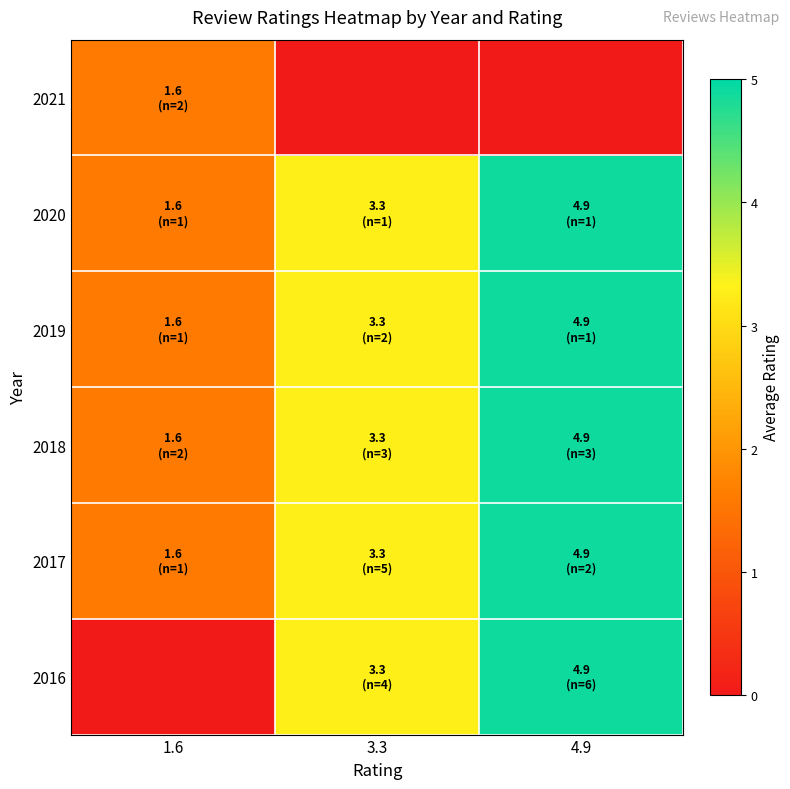

Reading right to left, list all the values displayed in this chart.

2016: 4.9=4.9	3.3=3.3	1.6=0.0
2017: 4.9=4.9	3.3=3.3	1.6=1.6
2018: 4.9=4.9	3.3=3.3	1.6=1.6
2019: 4.9=4.9	3.3=3.3	1.6=1.6
2020: 4.9=4.9	3.3=3.3	1.6=1.6
2021: 4.9=0.0	3.3=0.0	1.6=1.6